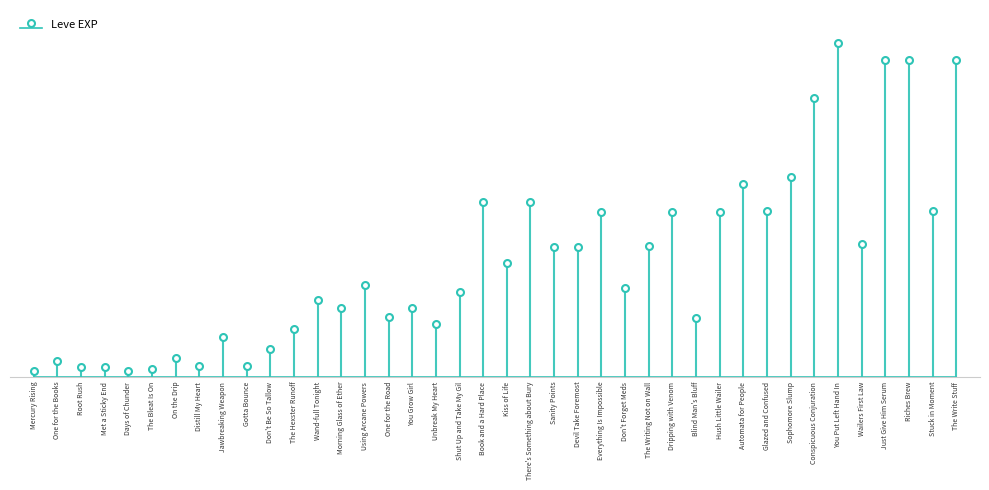

What position from the right is You Grow Girl?

24